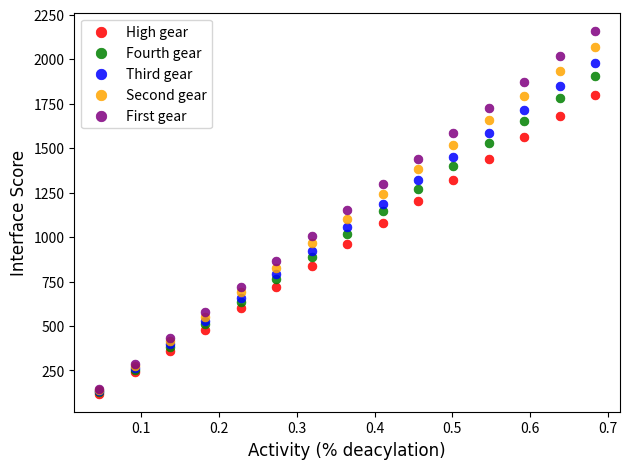

What are all the series names shown in the legend?

High gear, Fourth gear, Third gear, Second gear, First gear